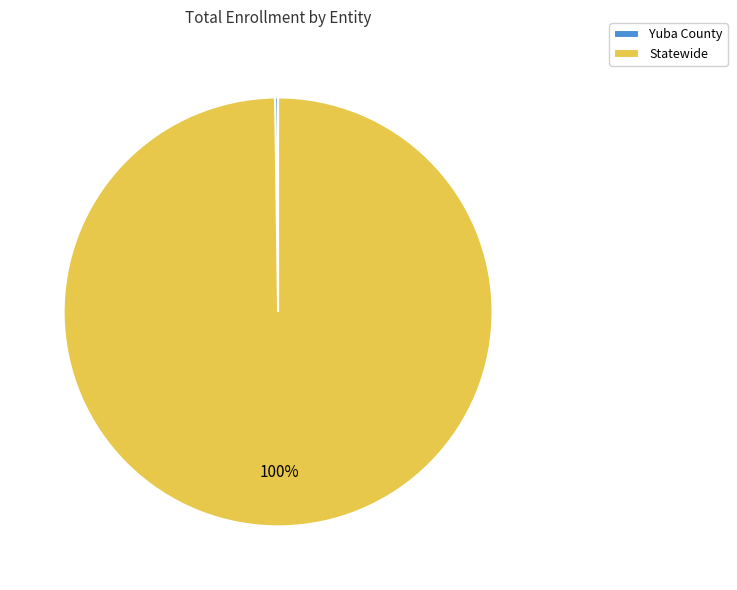

Which category accounts for the majority?

Statewide